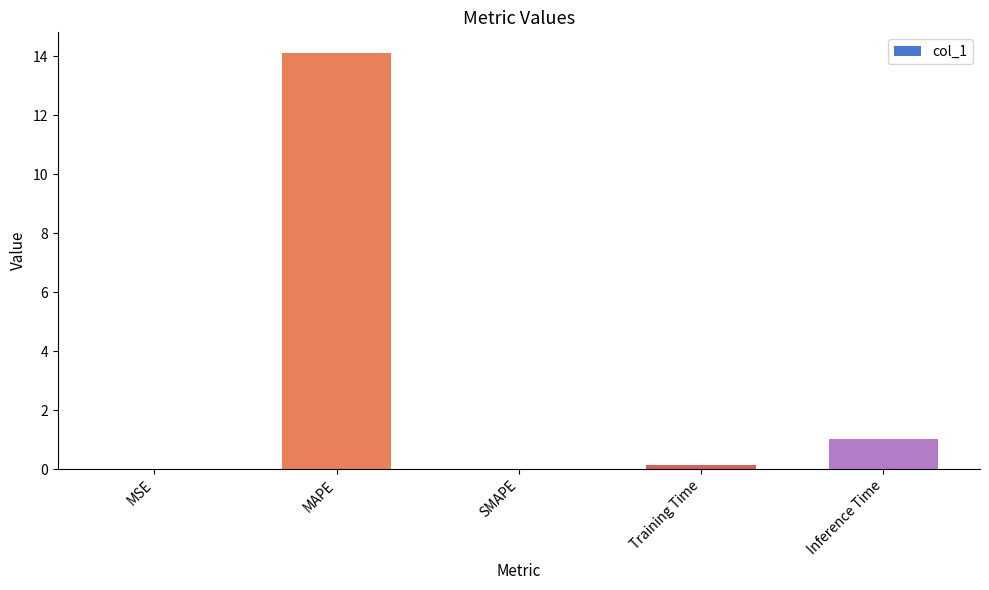

What is the greatest value displayed?

14.1